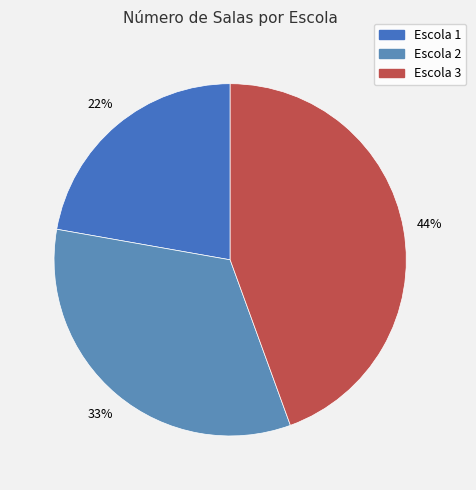

To the nearest percent, what is the difference between the largest and smallest slice percentages?

22%